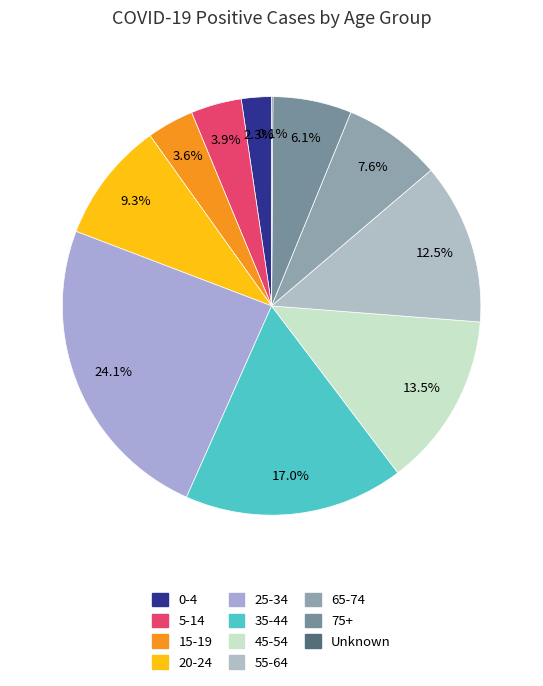

Between 15-19 and 20-24, which is larger?

20-24